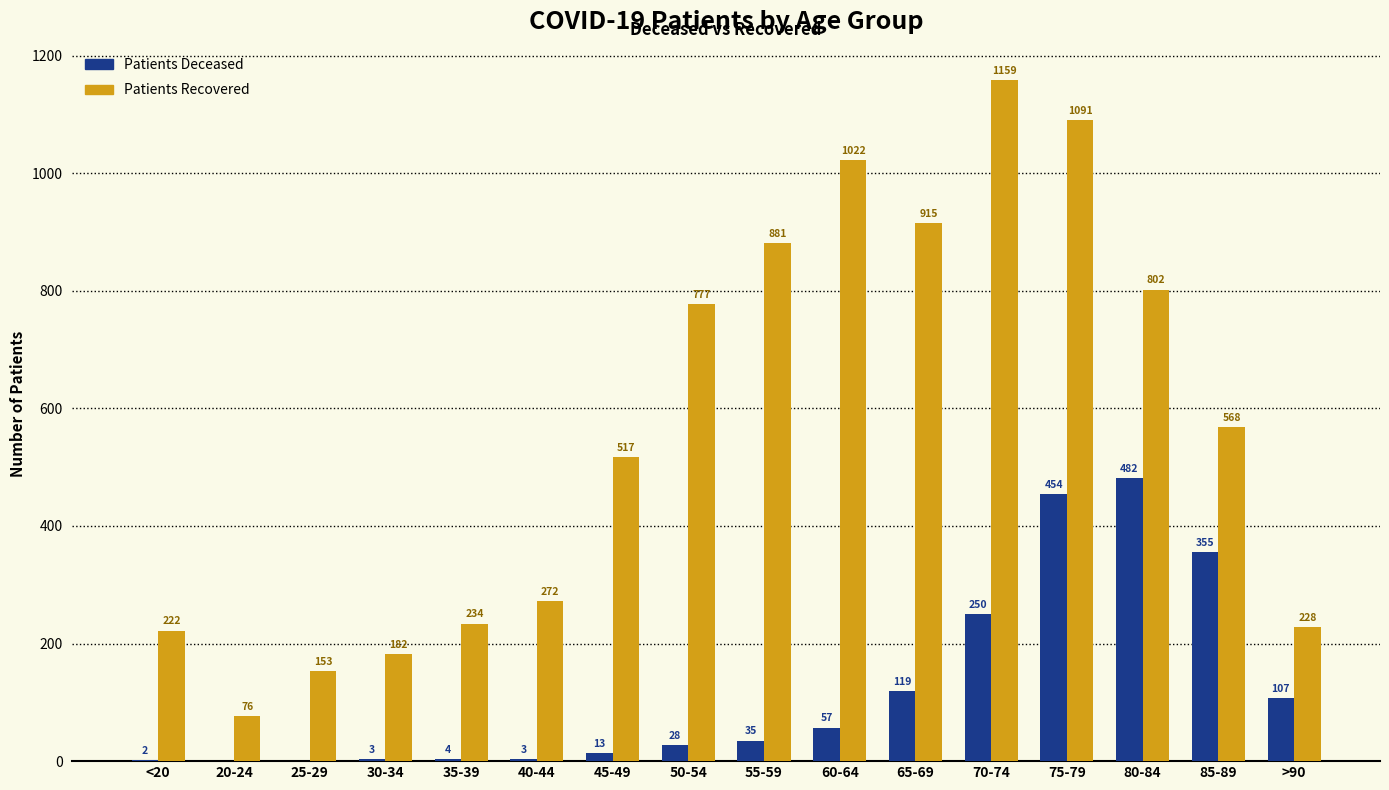

What is the maximum value shown in the chart?

1159